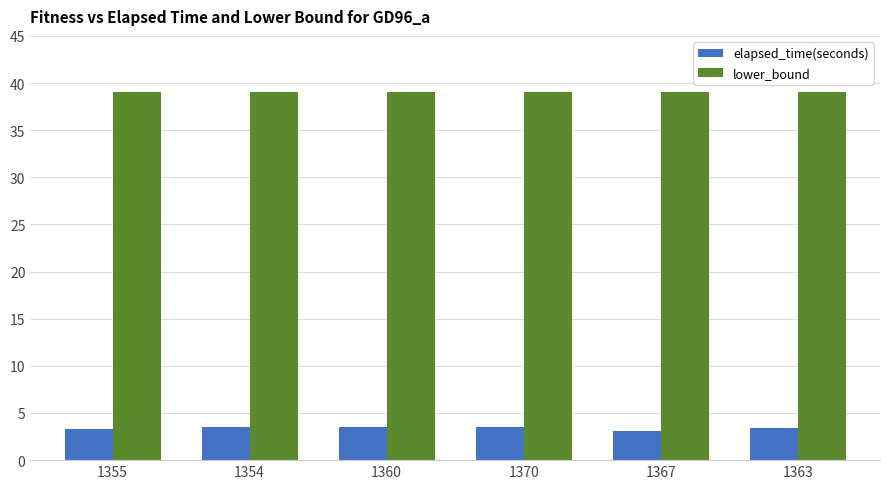

What is the difference between the maximum and minimum values in the elapsed_time(seconds) series?

0.4